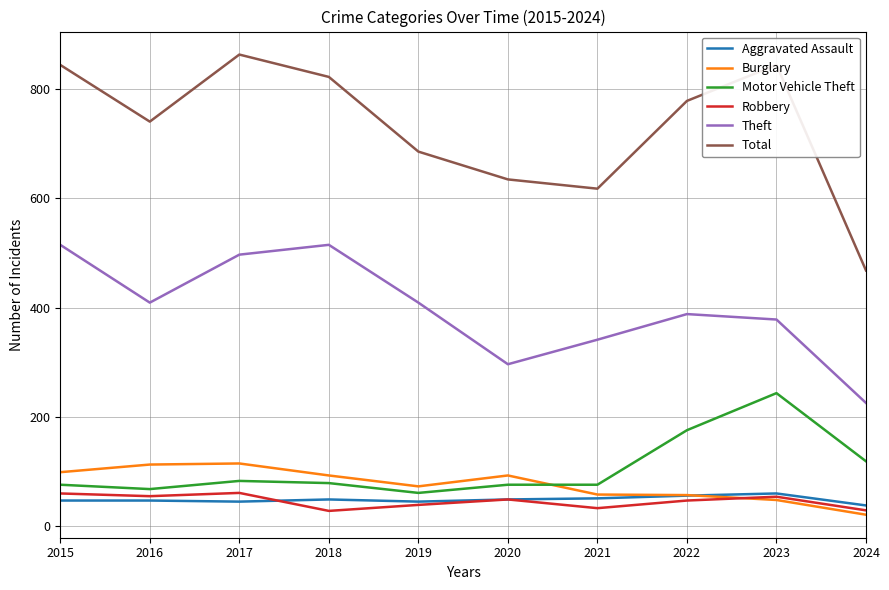

What is the approximate value of Burglary at 2024?

20